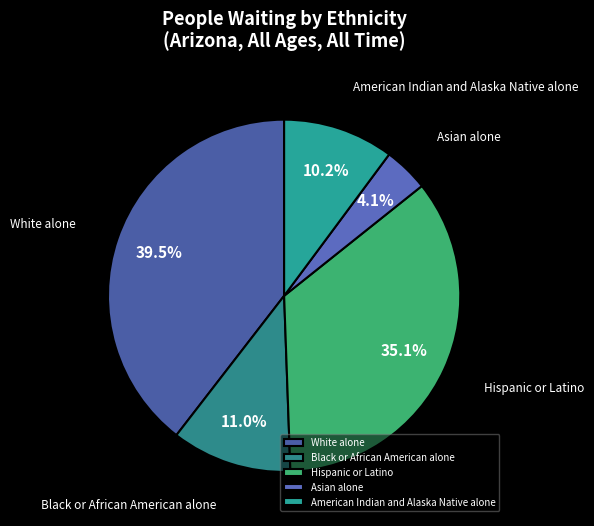

What is the ratio of the value at American Indian and Alaska Native alone to the value at Asian alone?

2.5